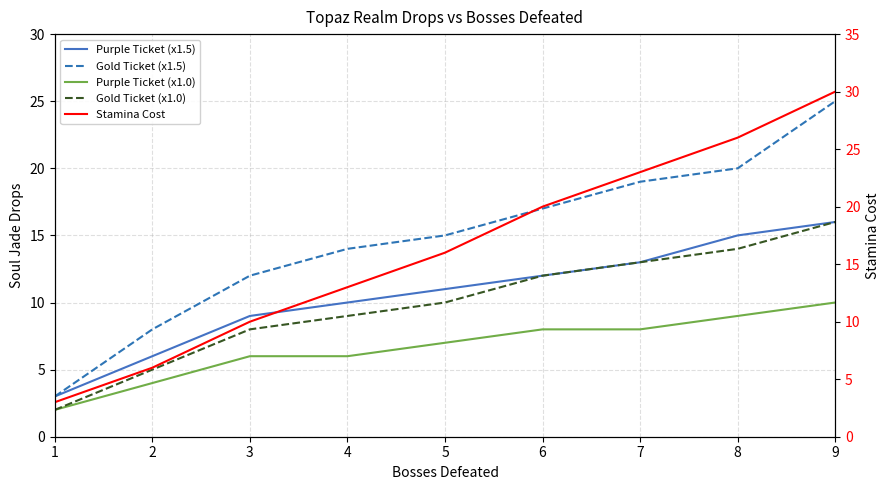

Read the Purple Ticket (x1.0) value at 7.

8